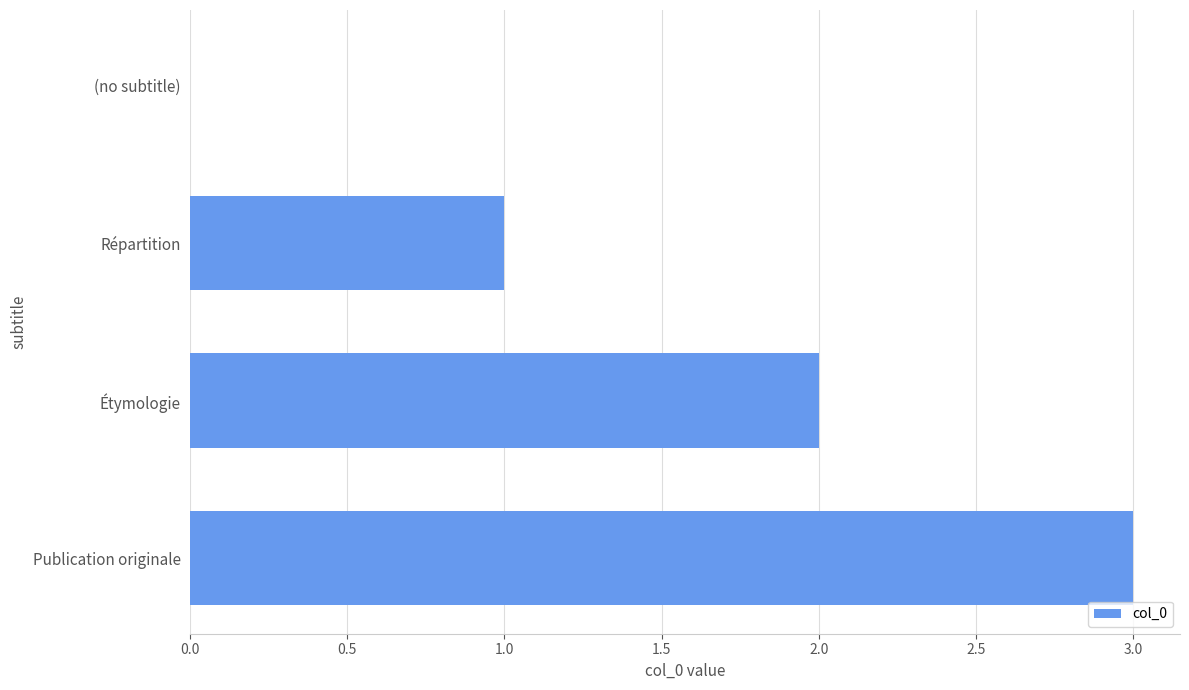

Are the bars horizontal?

Yes